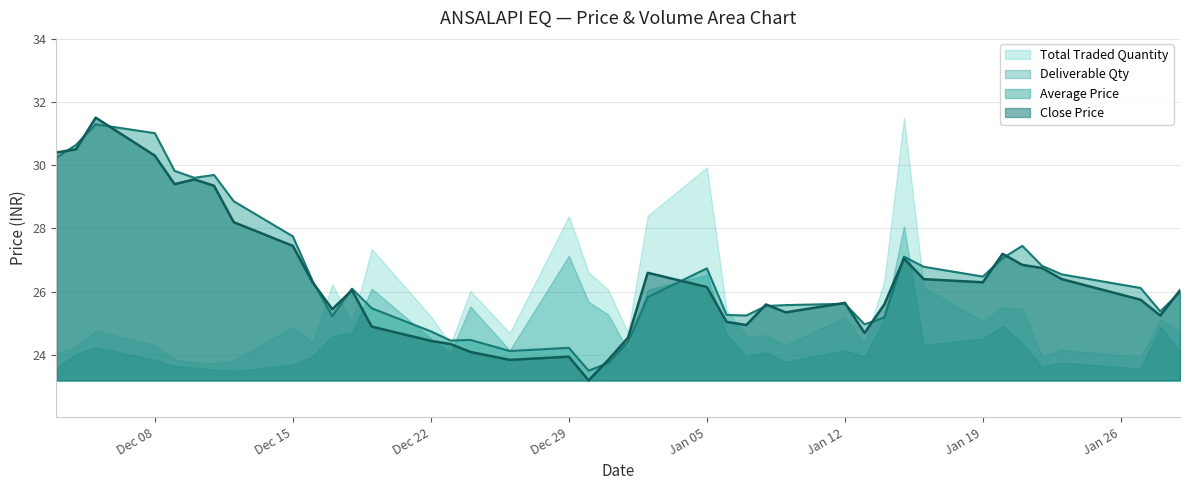

What is the lowest value of the Deliverable Qty series?

23.5